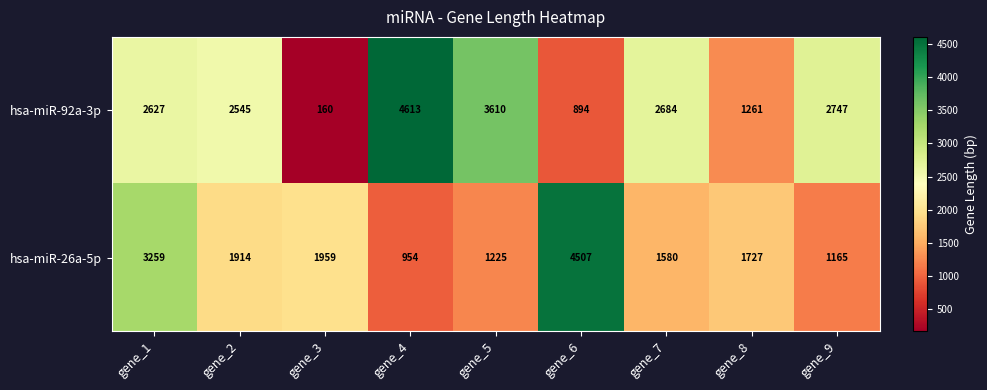

At gene_1, list the series in order from smallest to largest.

hsa-miR-92a-3p, hsa-miR-26a-5p